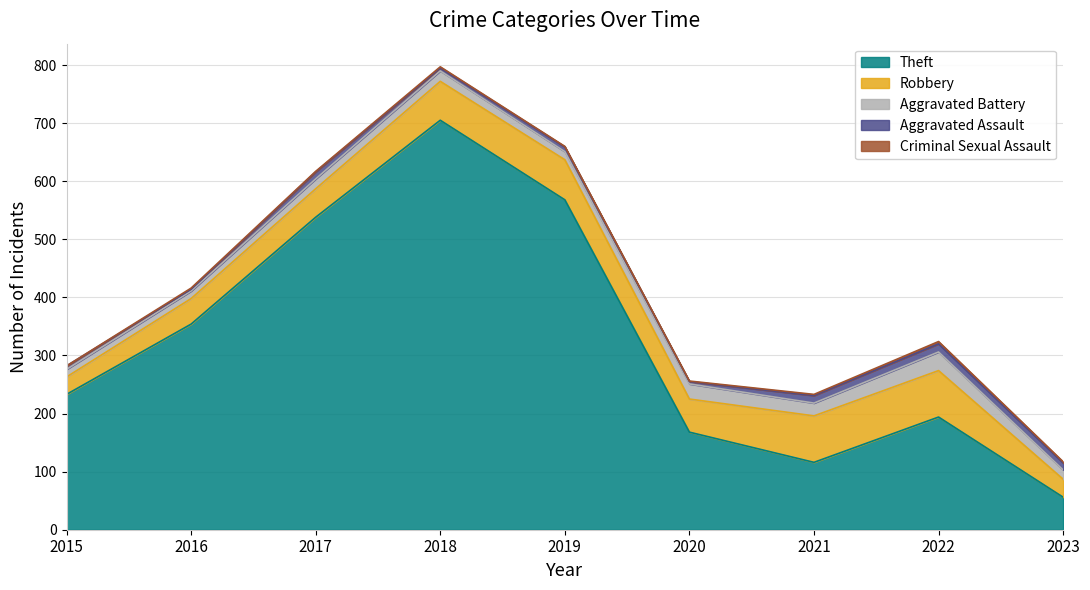

Rank the series by their maximum value, from highest to lowest.

Theft, Robbery, Aggravated Battery, Aggravated Assault, Criminal Sexual Assault